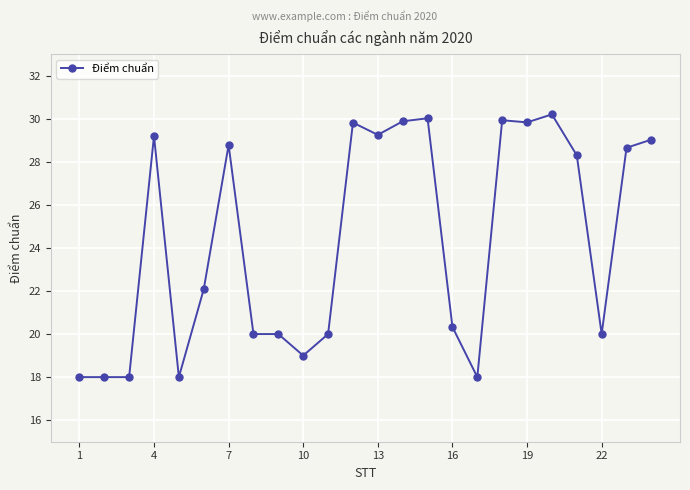

What is the value of the 15th point from the left?

30.0